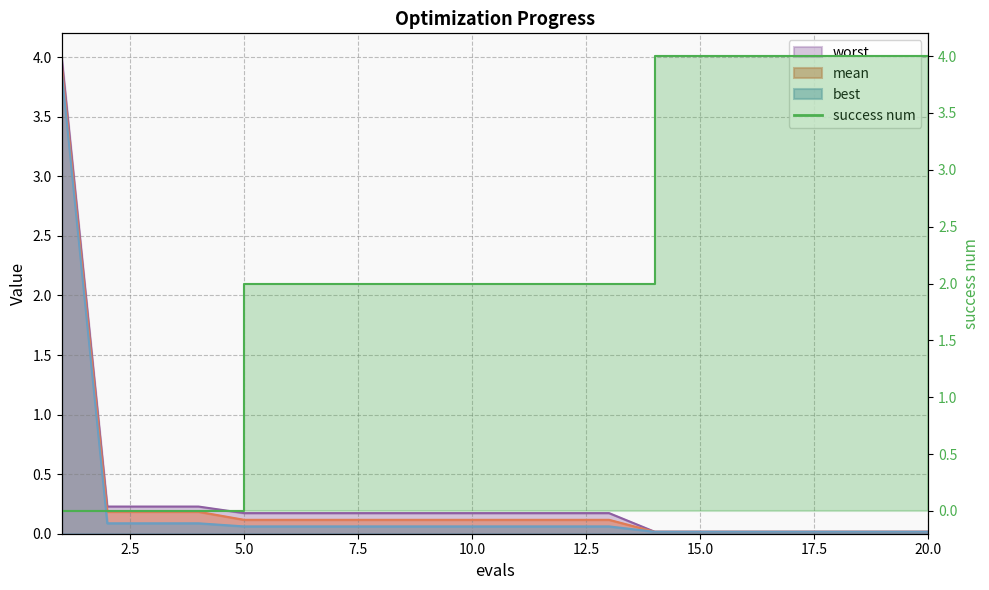

At which label does success num first exceed 2?

14